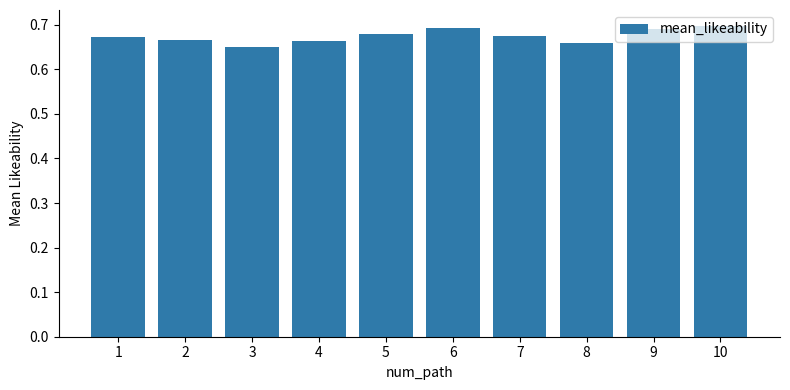

At which category does the chart reach its peak across all series?

10